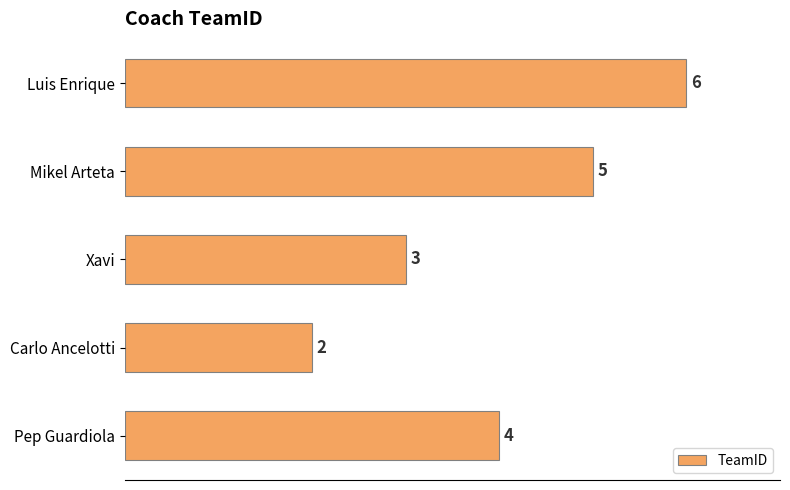

The value at Mikel Arteta is 5. True or false?

True